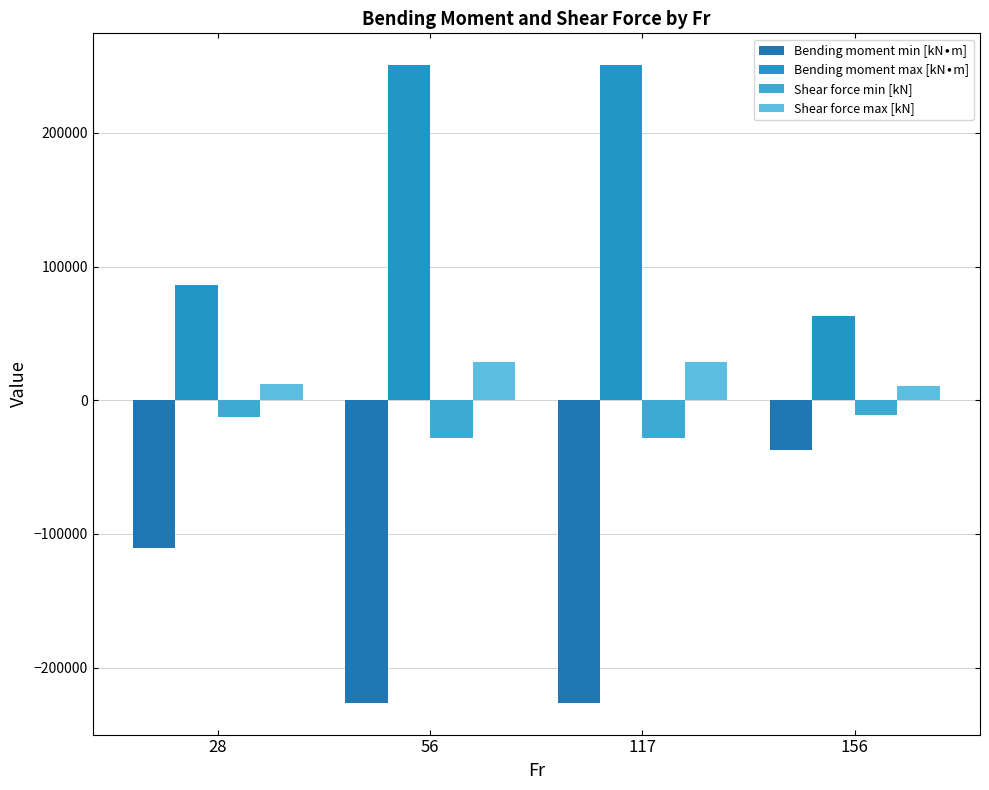

How many series are shown in this chart?

4